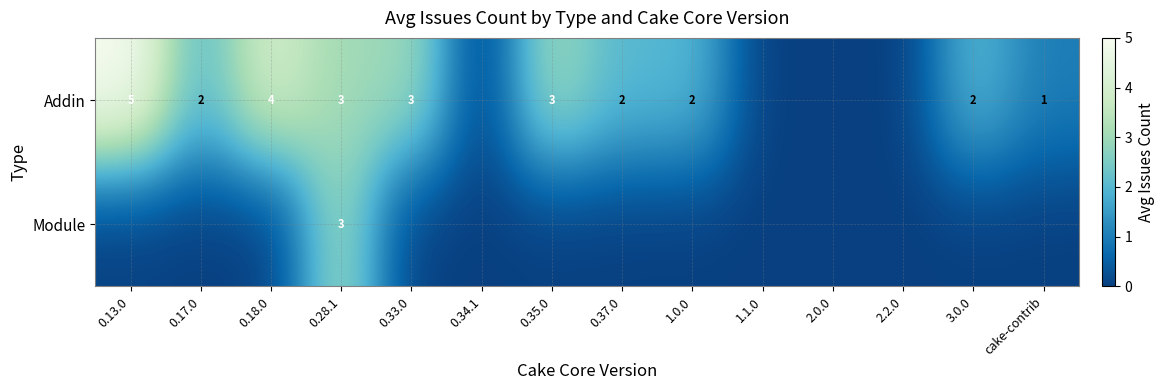

How many categories are shown in the chart?

14